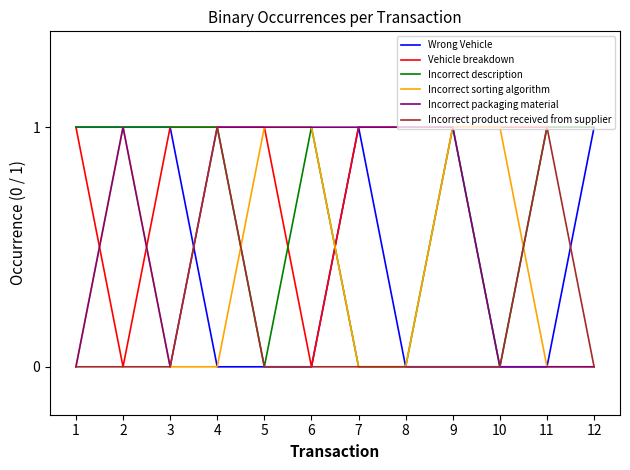

The Incorrect sorting algorithm series shows 1 at 2. True or false?

True